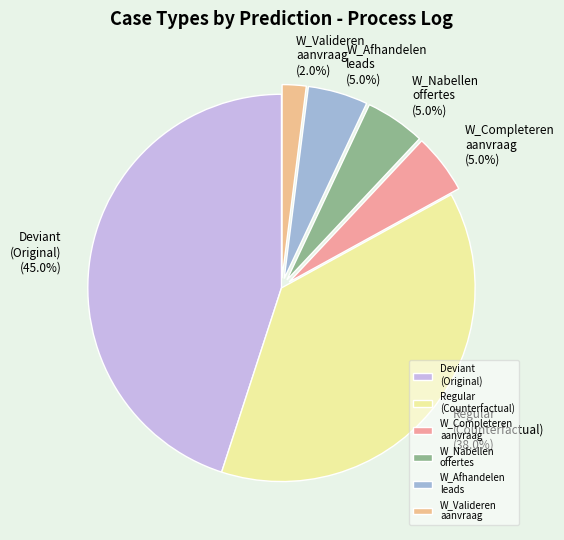

How many segments does this pie chart have?

6